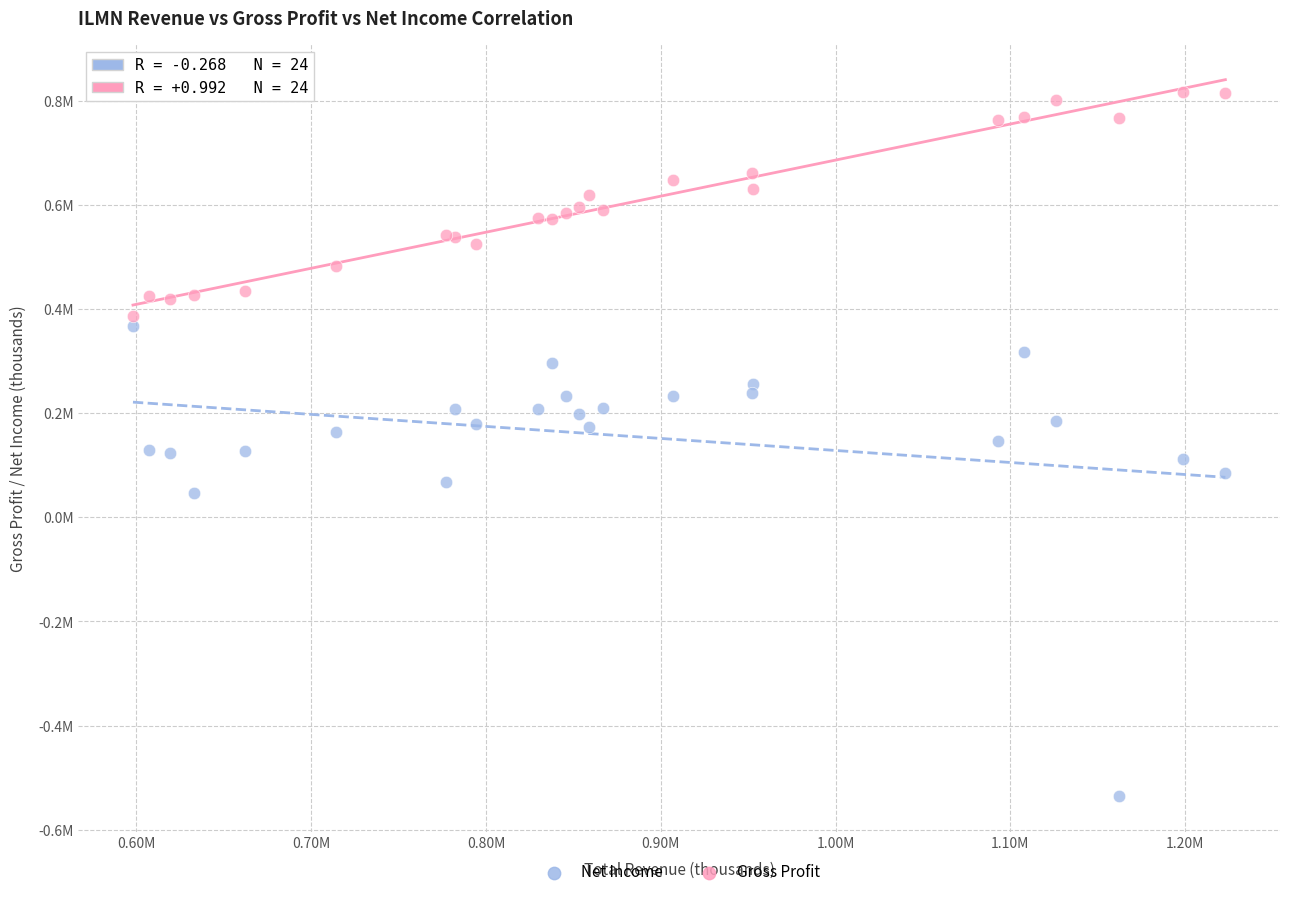

Which series has the widest spread of Y values?

Net Income